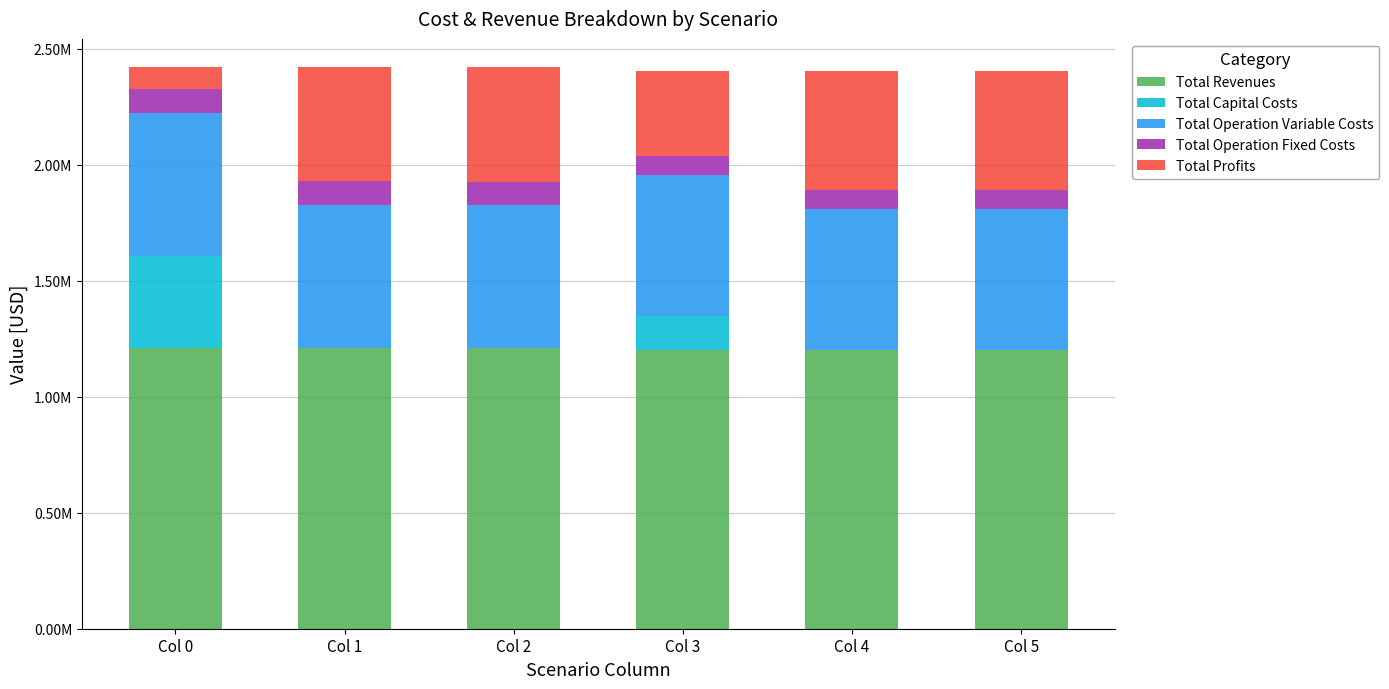

Where is Total Capital Costs nearest to the value 198704?

Col 3